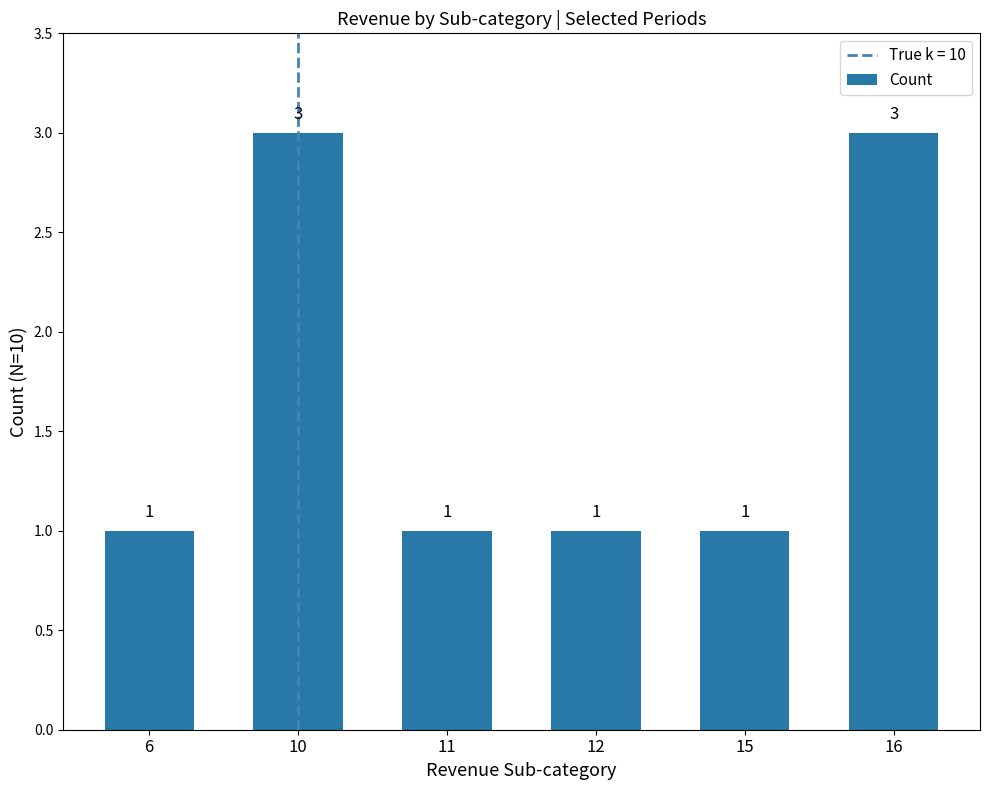

True or false: the data shows 0 at 6.

False